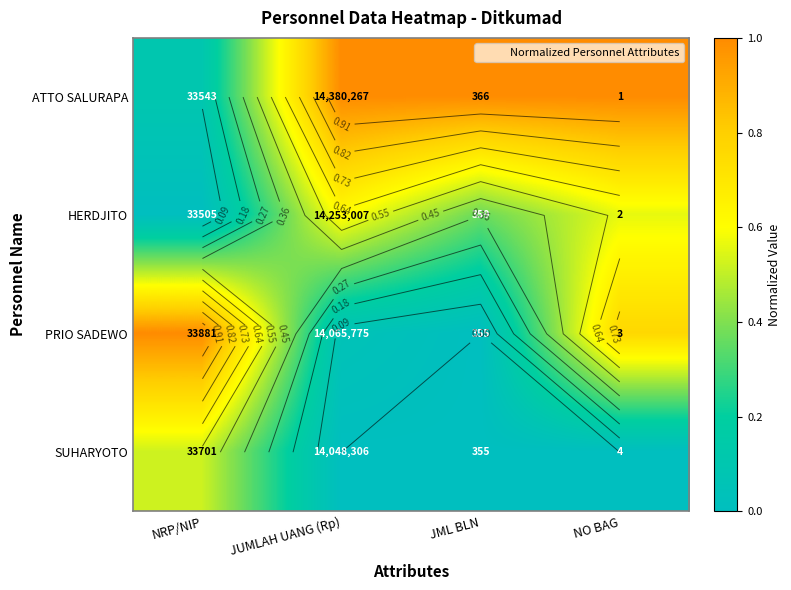

What is the sum of the PRIO SADEWO values at JML BLN and JUMLAH UANG (Rp)?

0.1